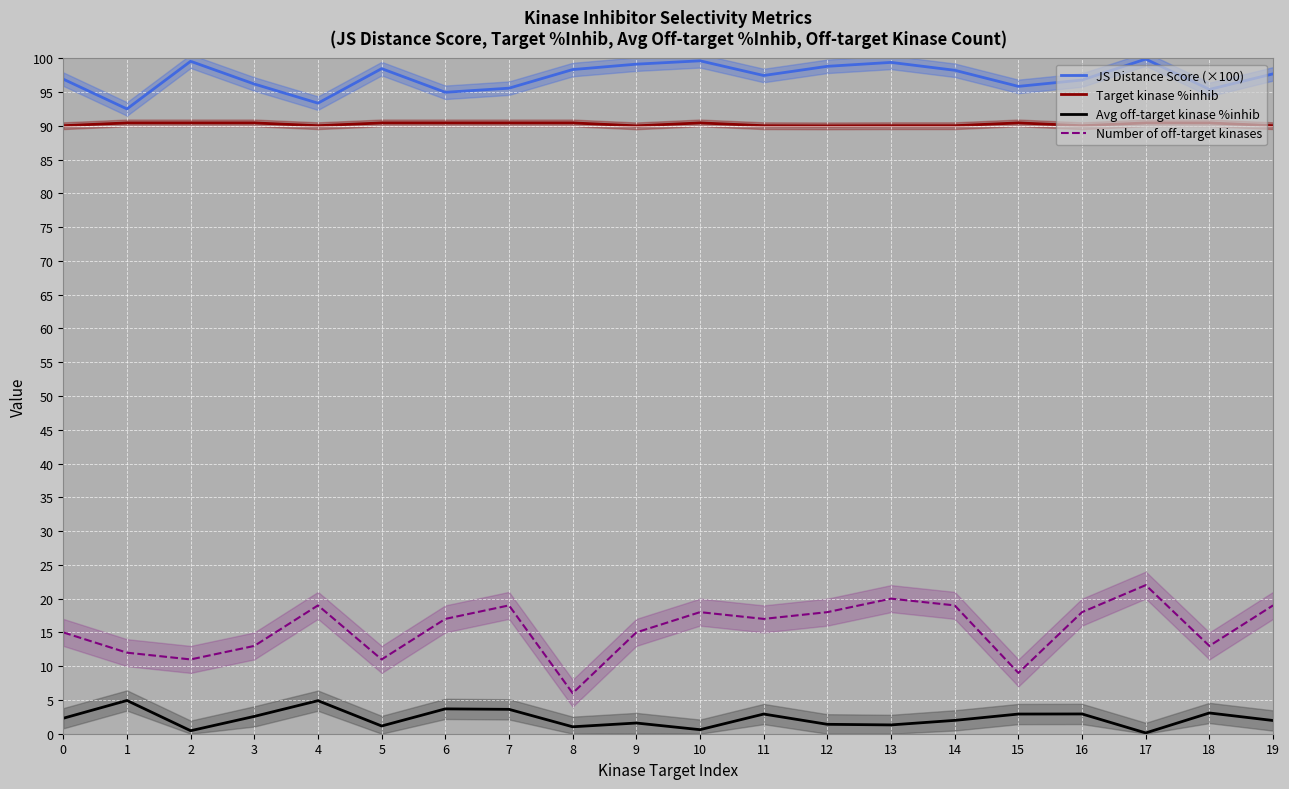

What is the smallest value displayed?

0.1